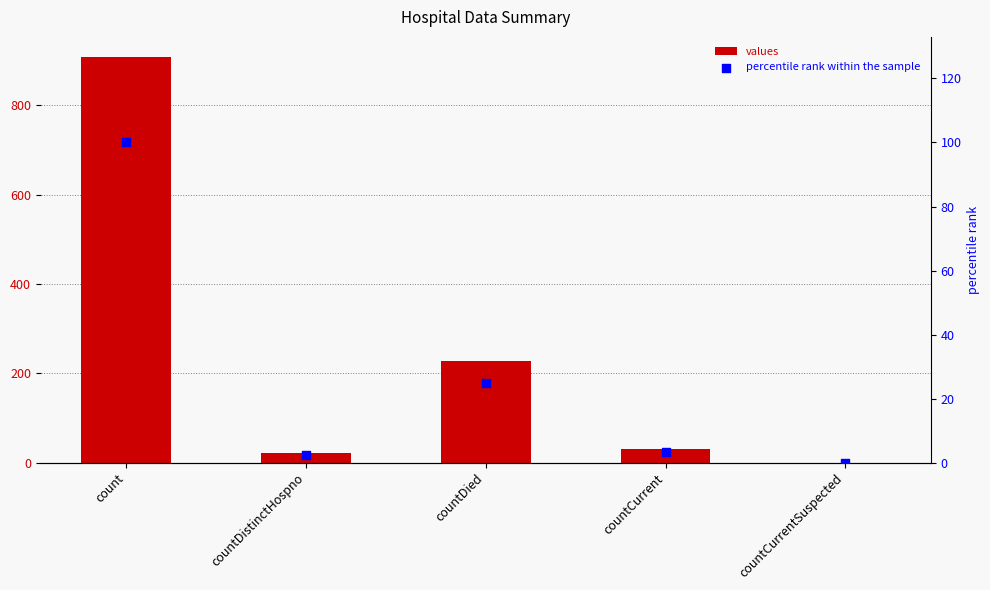

Which series reaches the maximum Y coordinate?

values